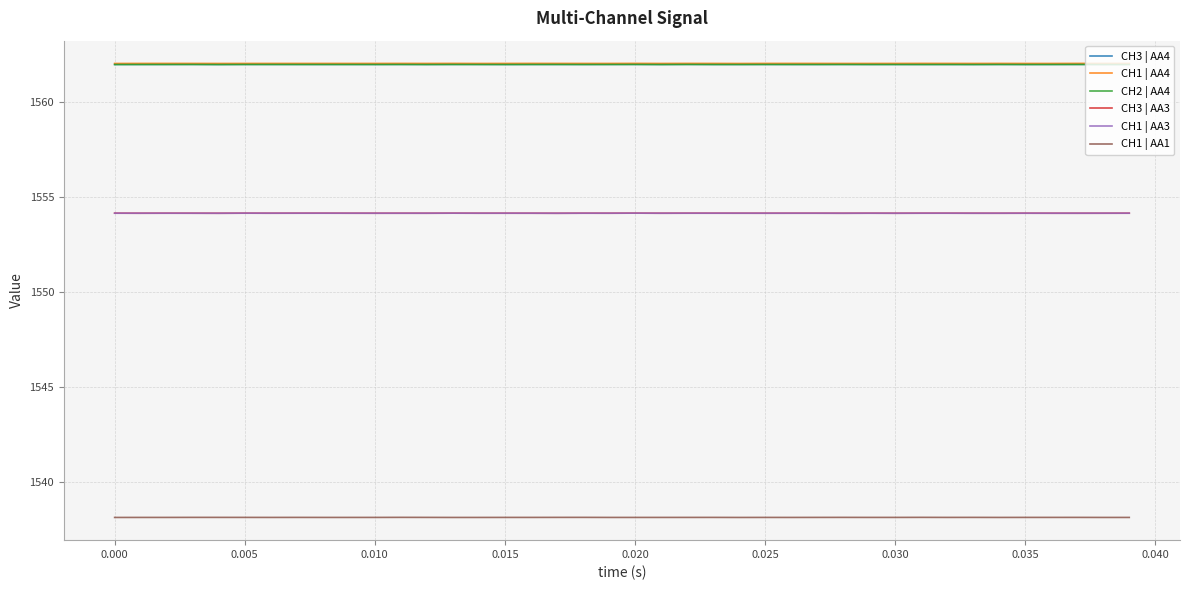

What is the highest value of the CH3 | AA4 series?

1562.0